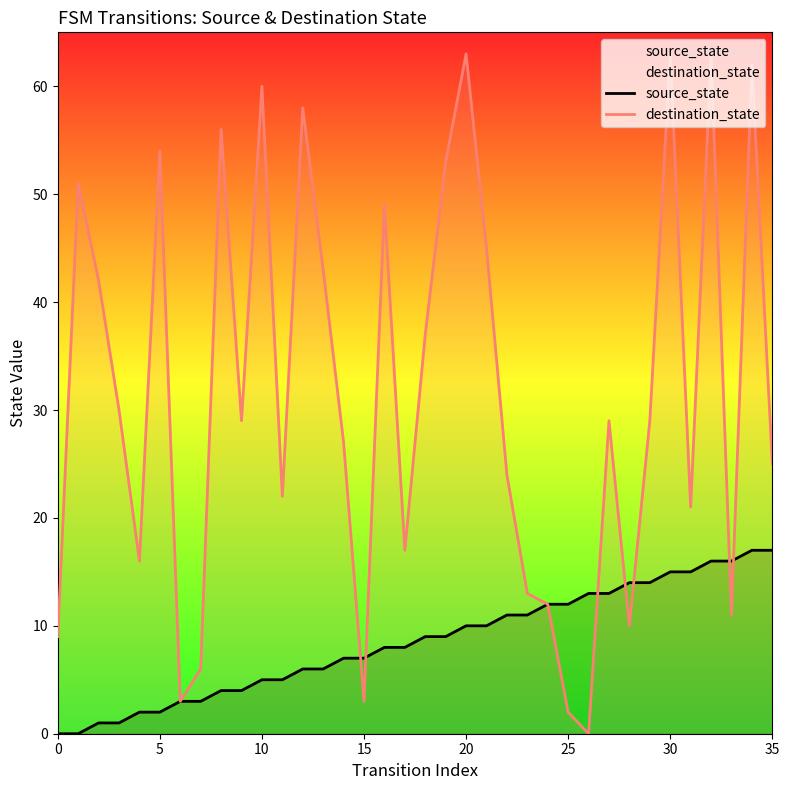

What is the total value across all series at 35?

42